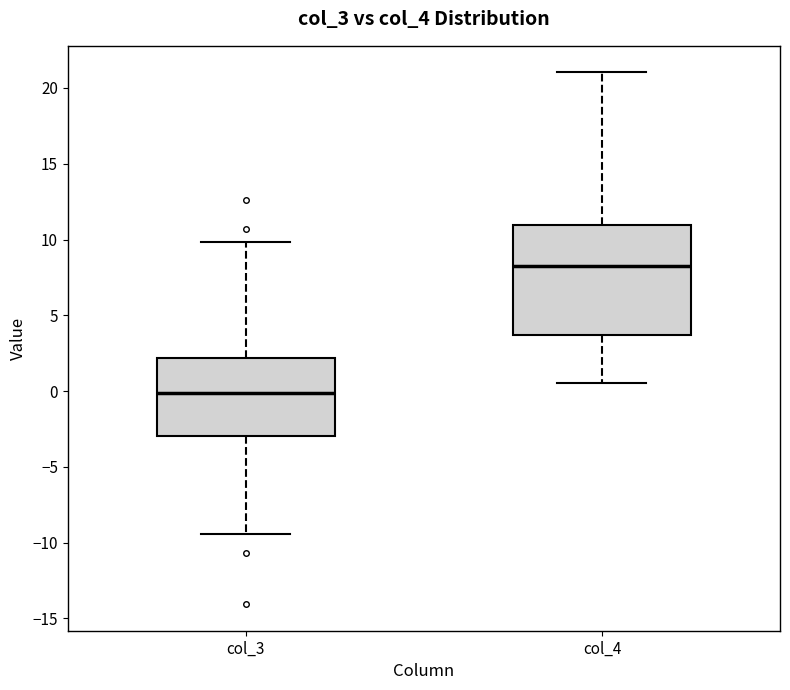

Where does the lower whisker of the box for col_3 end on the y-axis? The values are not printed on the chart, so give them approximately, as read against the axis.

-9.5